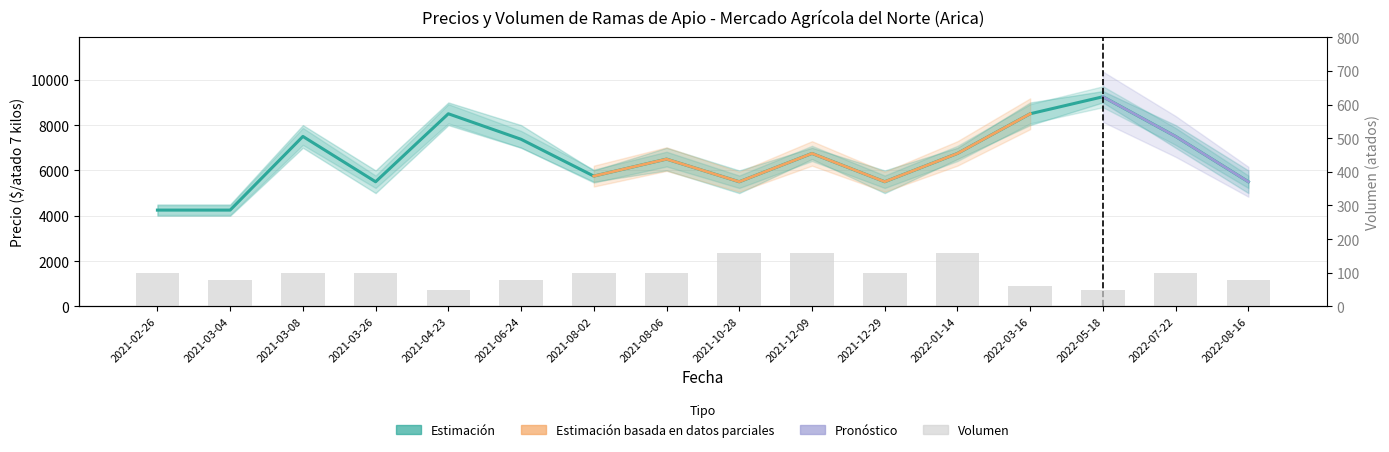

Reading right to left, extract all data points from this chart.

Precio promedio ponderado: 2022-08-16=5500	2022-07-22=7500	2022-05-18=9250	2022-03-16=8500	2022-01-14=6750	2021-12-29=5500	2021-12-09=6750	2021-10-28=5500	2021-08-06=6500	2021-08-02=5750	2021-06-24=7375	2021-04-23=8500	2021-03-26=5500	2021-03-08=7500	2021-03-04=4250	2021-02-26=4250
Volumen: 2022-08-16=80	2022-07-22=100	2022-05-18=50	2022-03-16=60	2022-01-14=160	2021-12-29=100	2021-12-09=160	2021-10-28=160	2021-08-06=100	2021-08-02=100	2021-06-24=80	2021-04-23=50	2021-03-26=100	2021-03-08=100	2021-03-04=80	2021-02-26=100